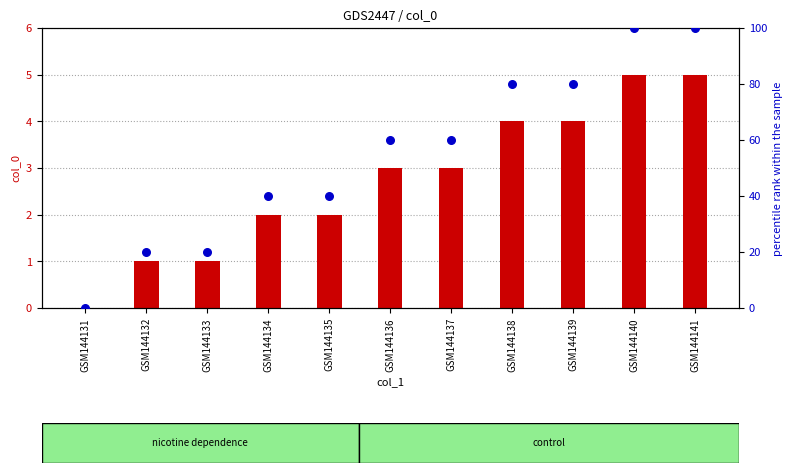

Is the value of count at GSM144133 greater than the value of percentile rank within the sample at GSM144139?

No